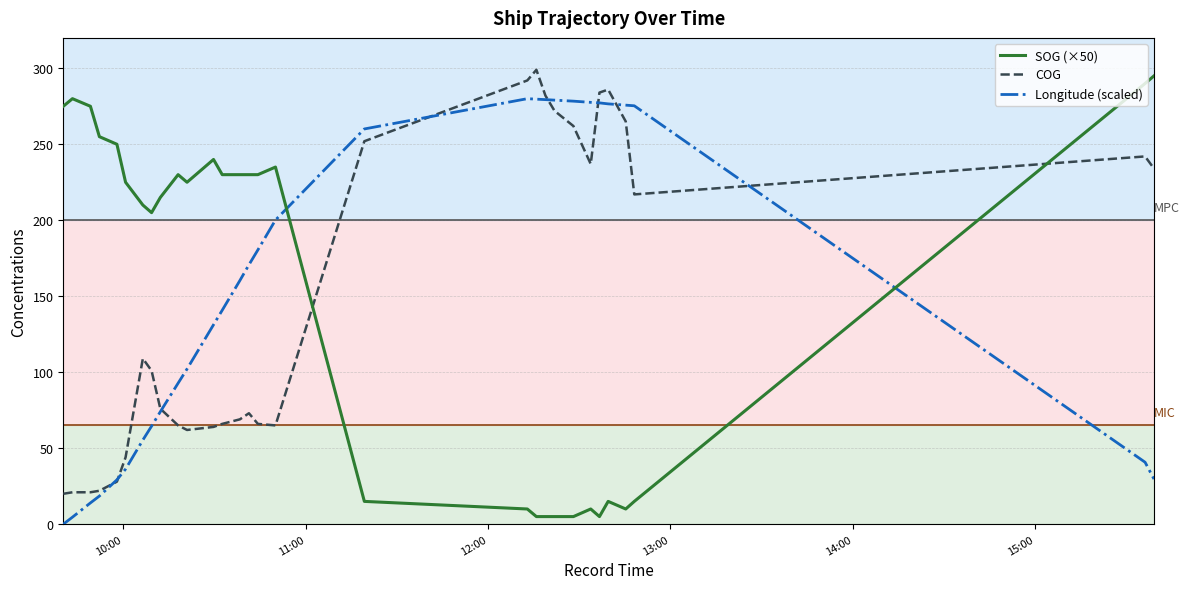

Is this an area chart (filled region under the line)?

No